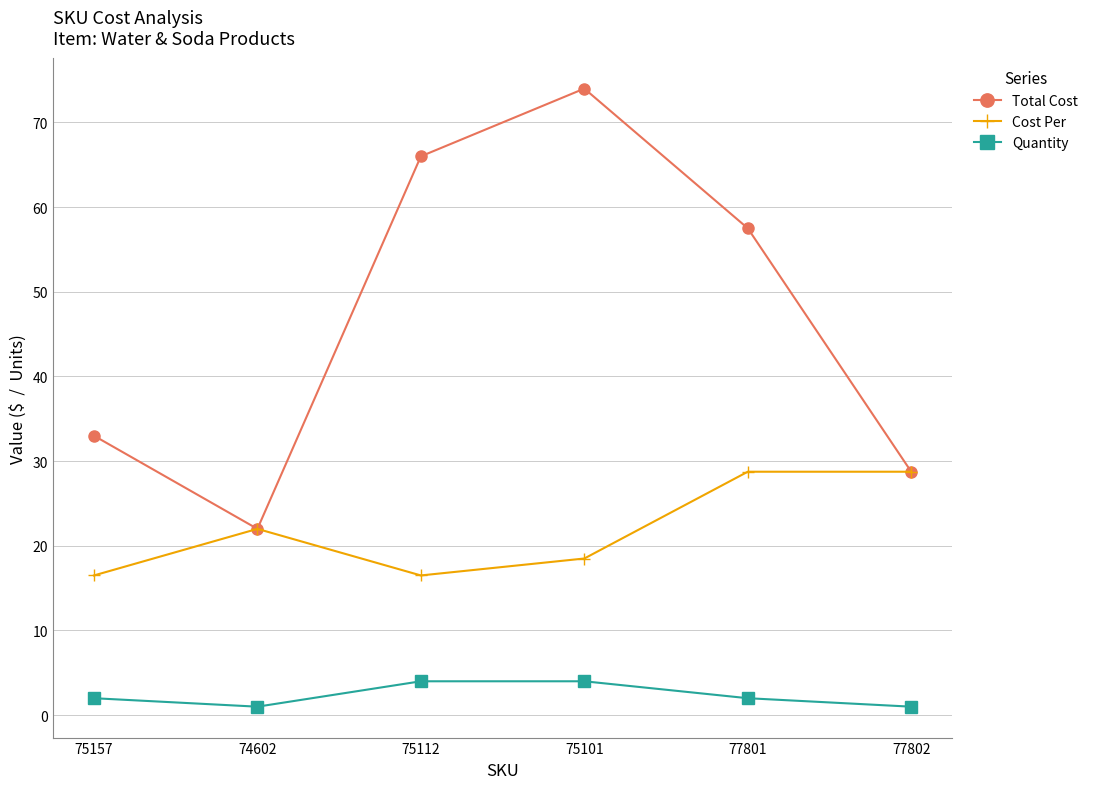

Between 75101 and 77802, which series saw the biggest shift?

Total Cost